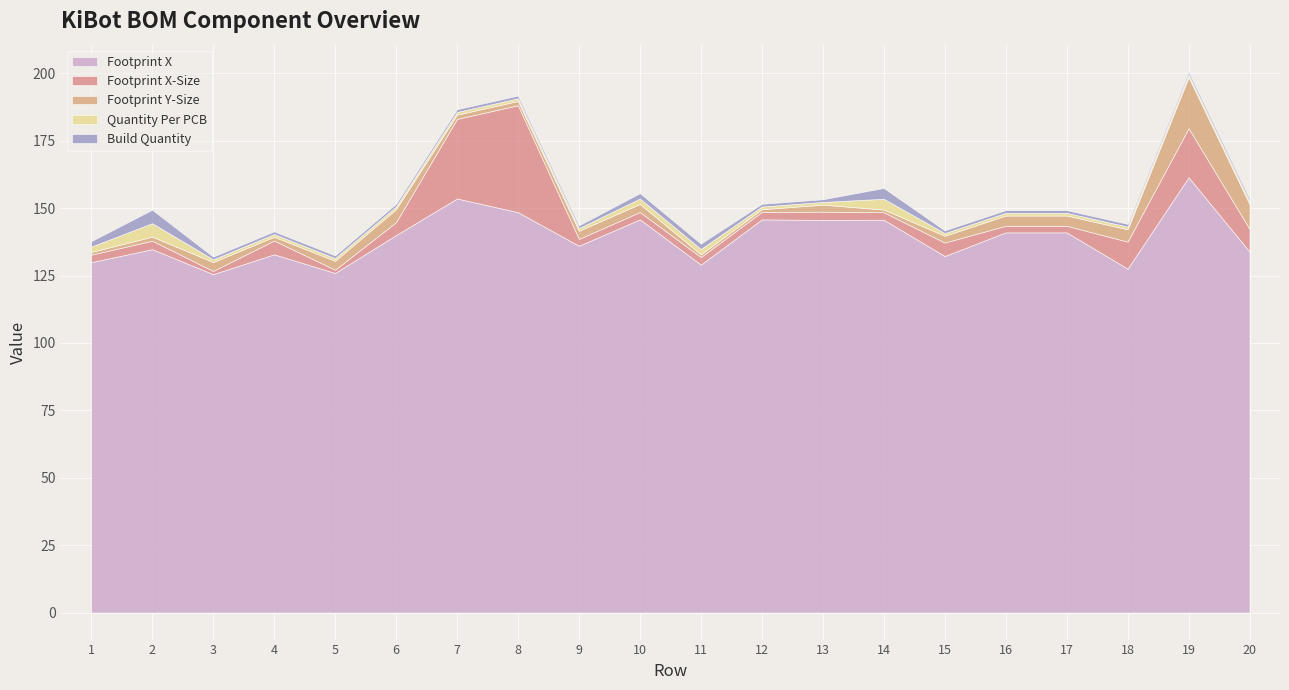

Is it true that Footprint X equals 231.7 at 2?

False